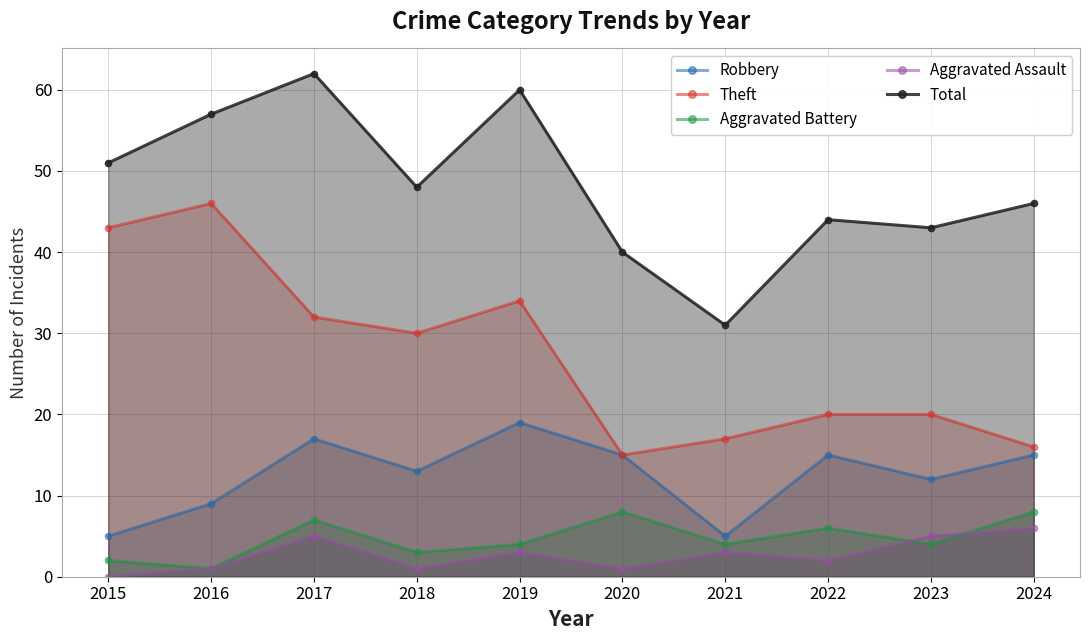

What is the total value across all series at 2022?

87